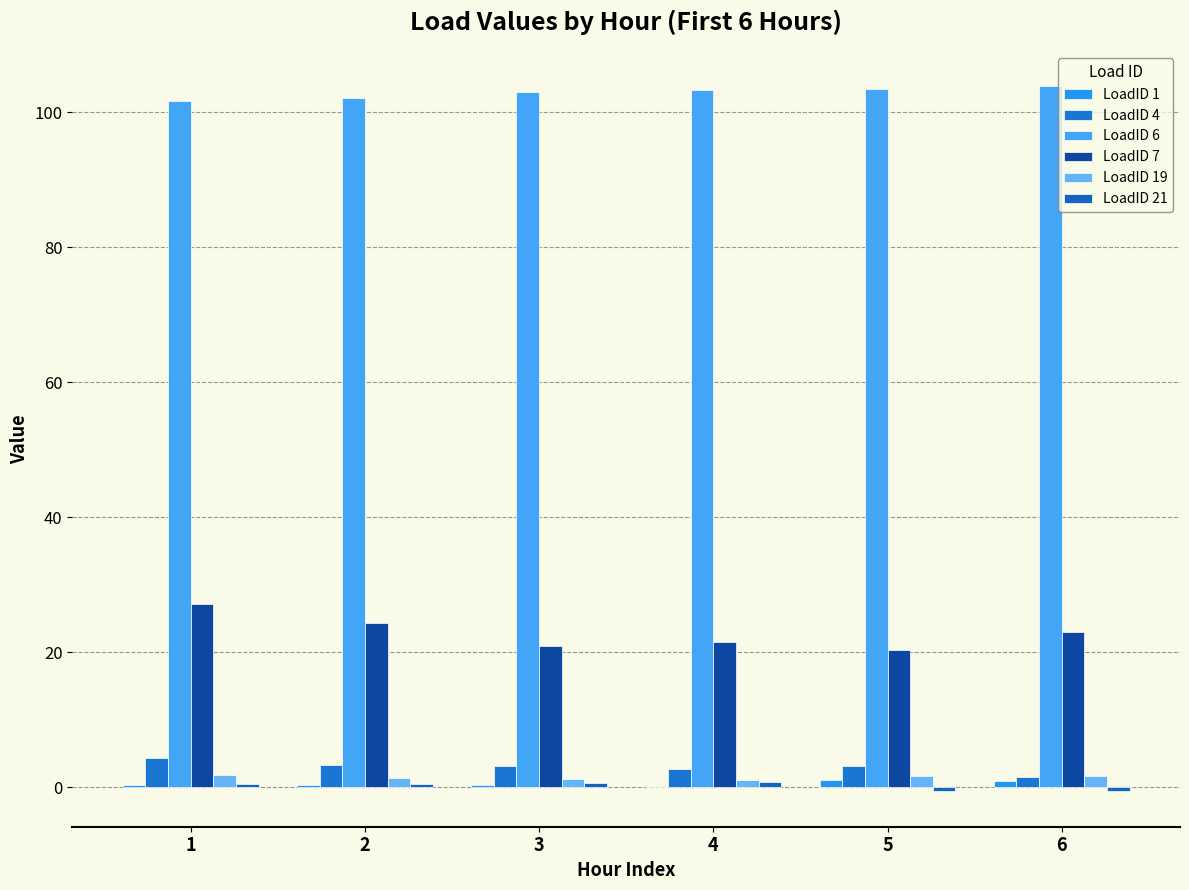

What is the approximate value of LoadID 7 at 6?

23.0